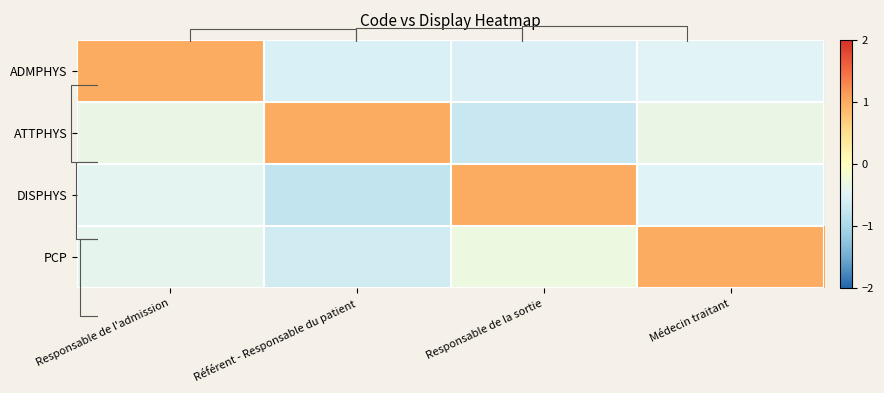

Reading right to left, extract all data points from this chart.

row_0: -0.5	-0.5	-0.5	1.0
row_1: -0.3	-0.7	1.0	-0.3
row_2: -0.5	1.0	-0.8	-0.4
row_3: 1.0	-0.3	-0.6	-0.4